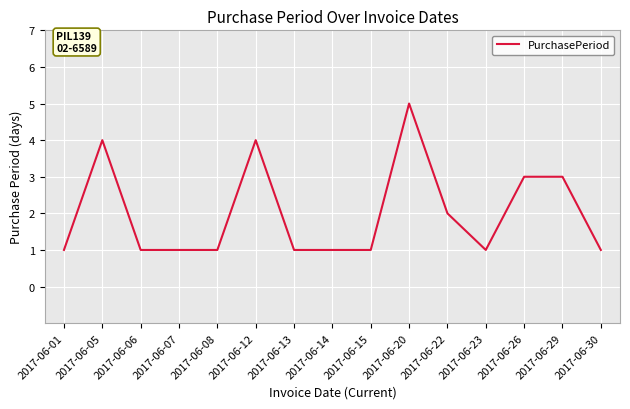

Count the number of data series in this chart.

1